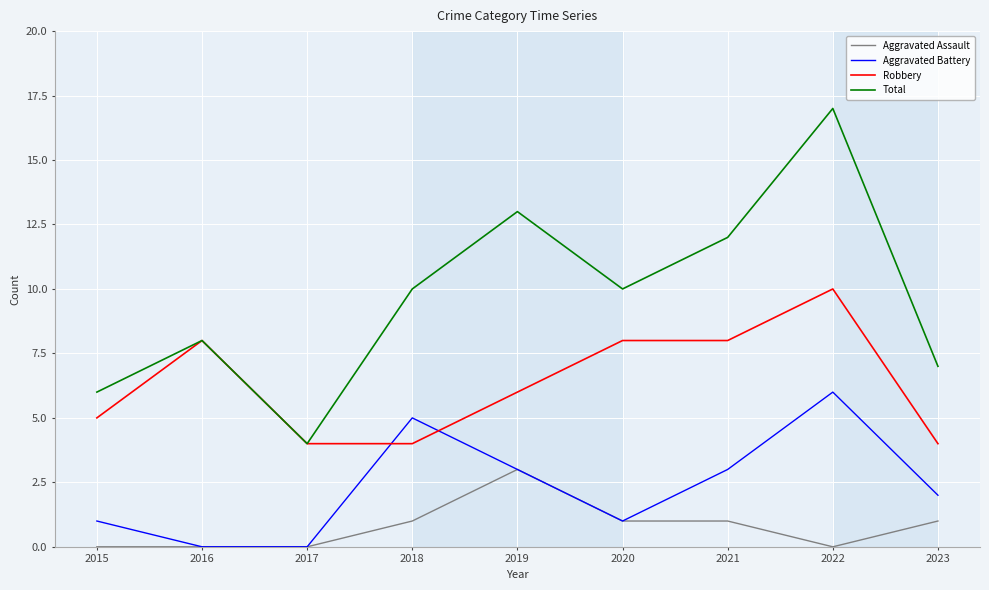

List the series in order of their peak value, lowest first.

Aggravated Assault, Aggravated Battery, Robbery, Total